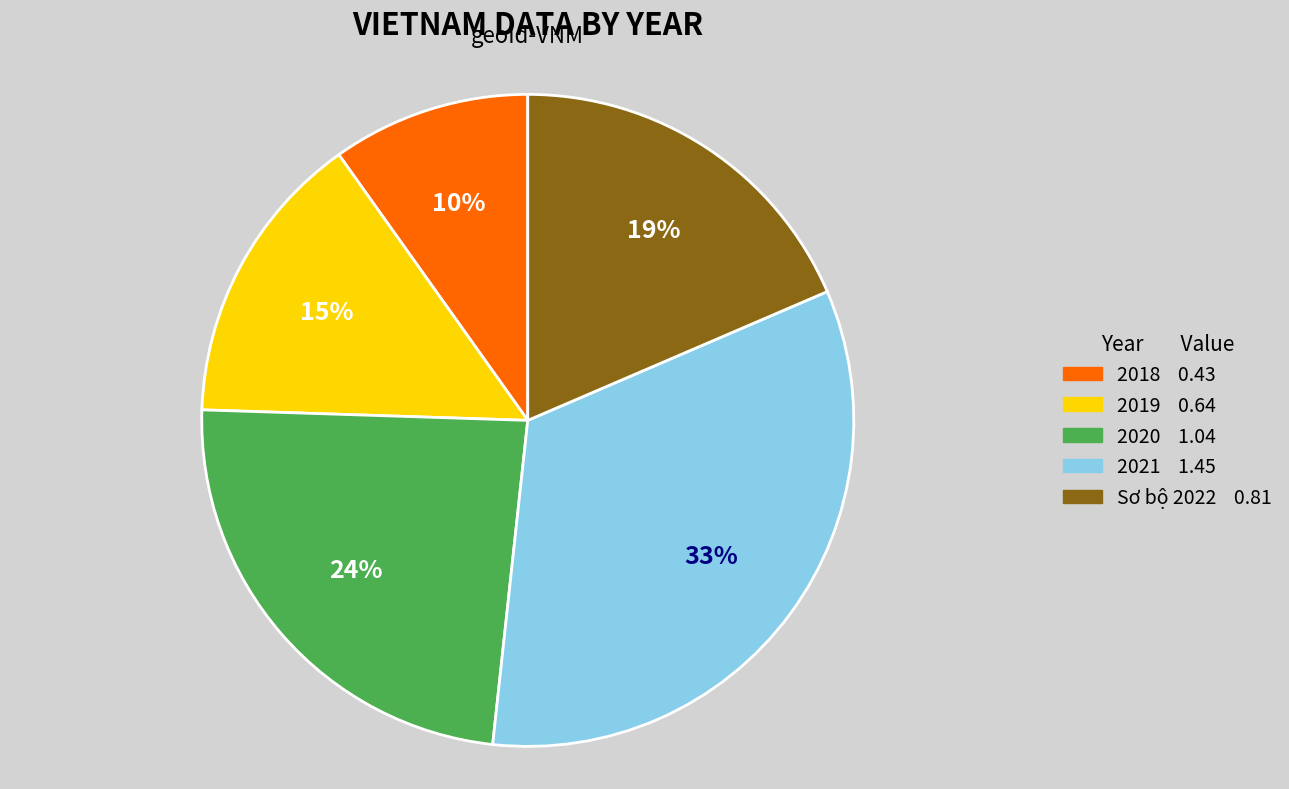

True or false: 2018 accounts for 10% of the total.

True